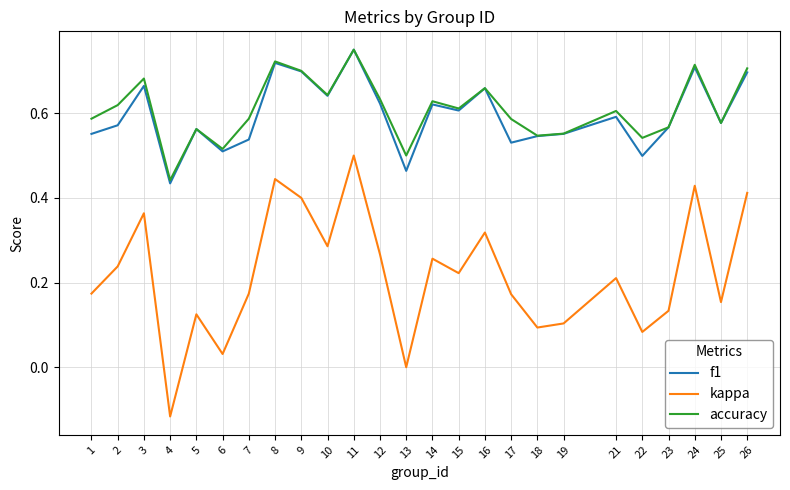

Count the accuracy values in the range 0 to 1.

25